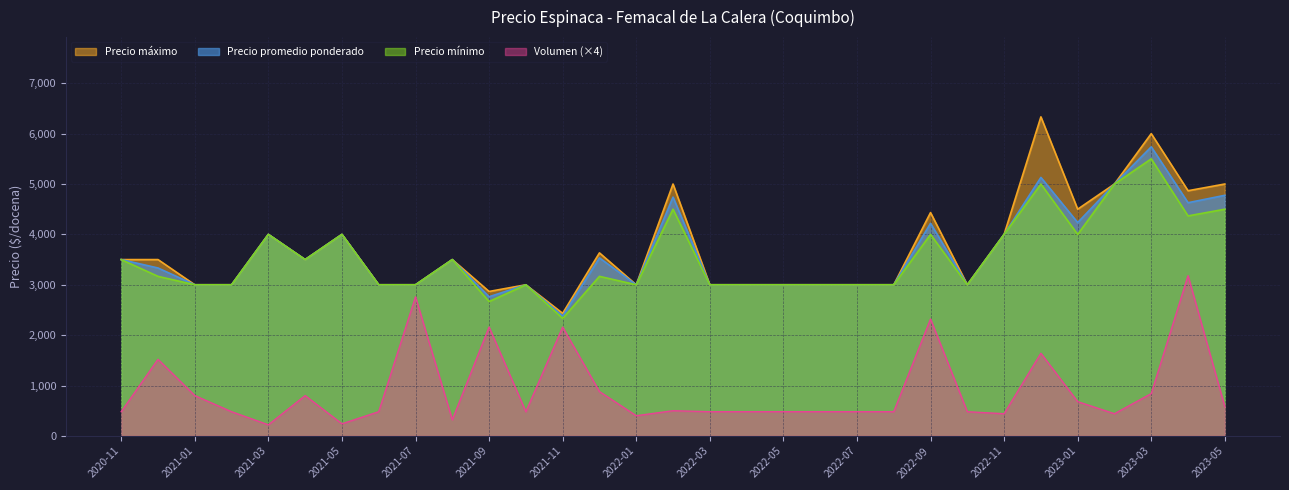

Rank the series at 2023-03 from lowest to highest value.

Volumen (×4), Precio mínimo, Precio promedio ponderado, Precio máximo